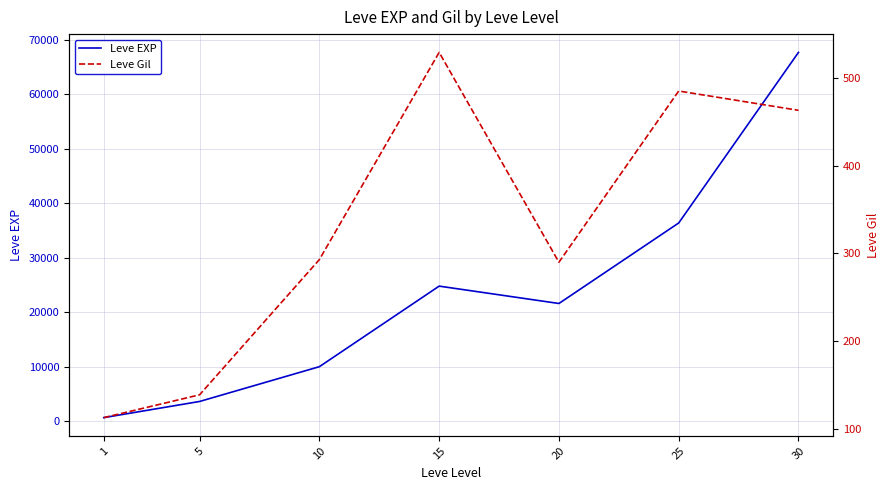

True or false: Leve EXP has more than 0 points higher than both neighbors.

True